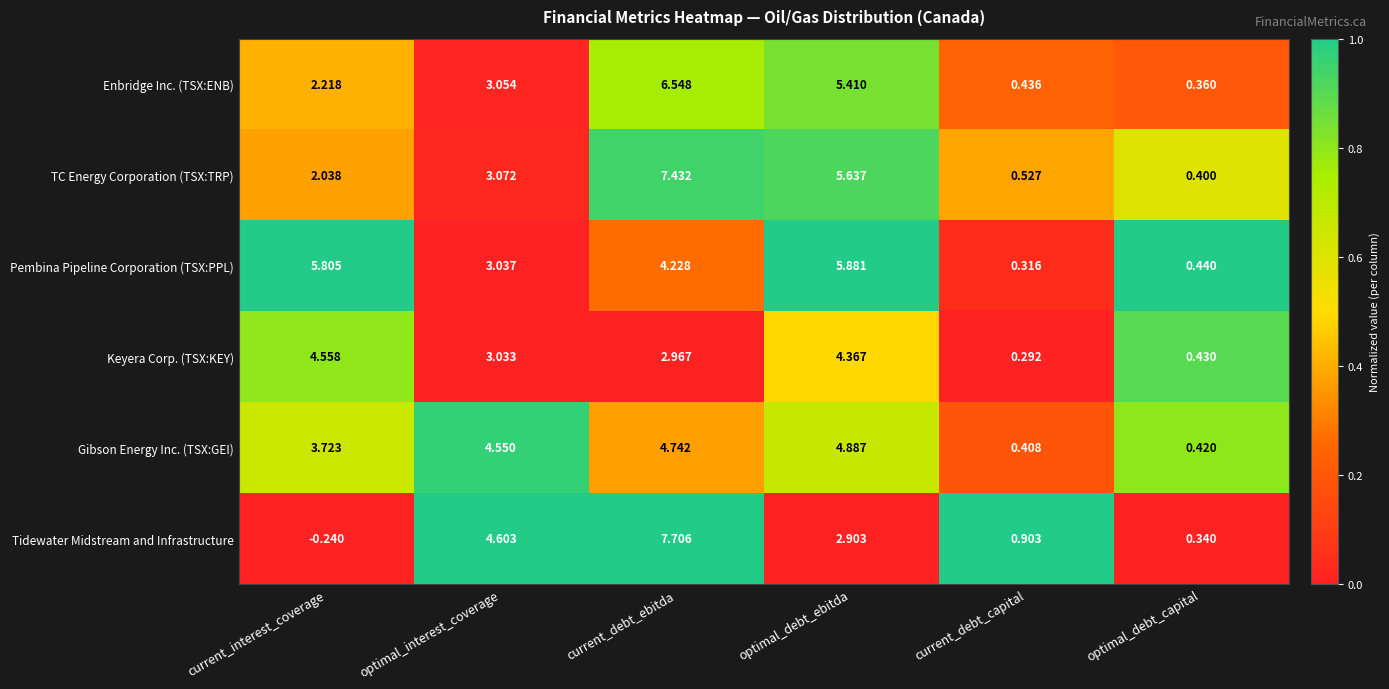

At which category does the chart reach its minimum across all series?

current_interest_coverage